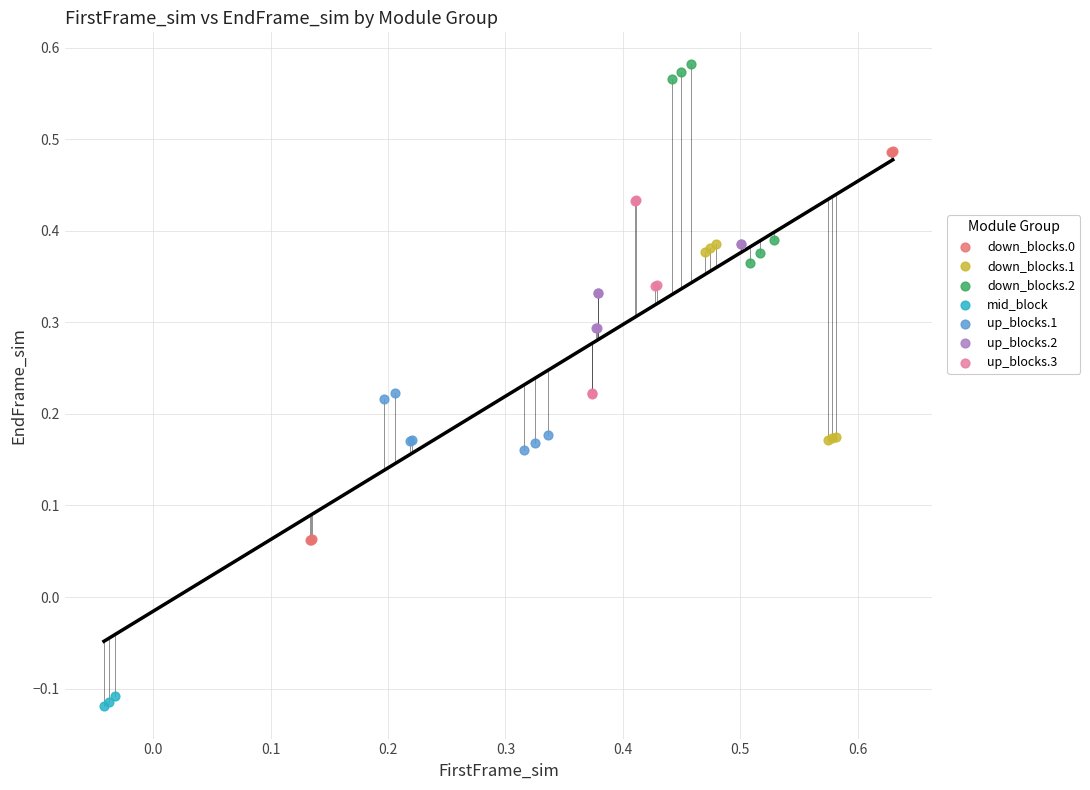

Which series has the largest Y range (max minus min)?

down_blocks.0